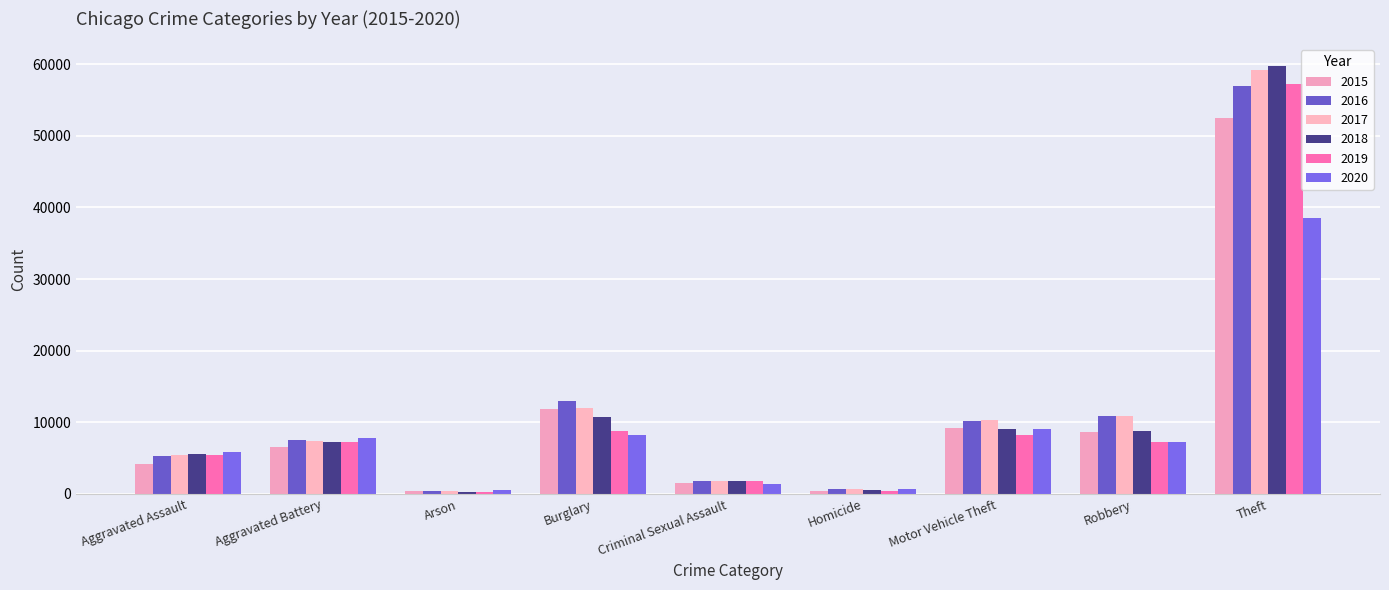

The value of 2019 at Aggravated Assault is 5417. True or false?

True